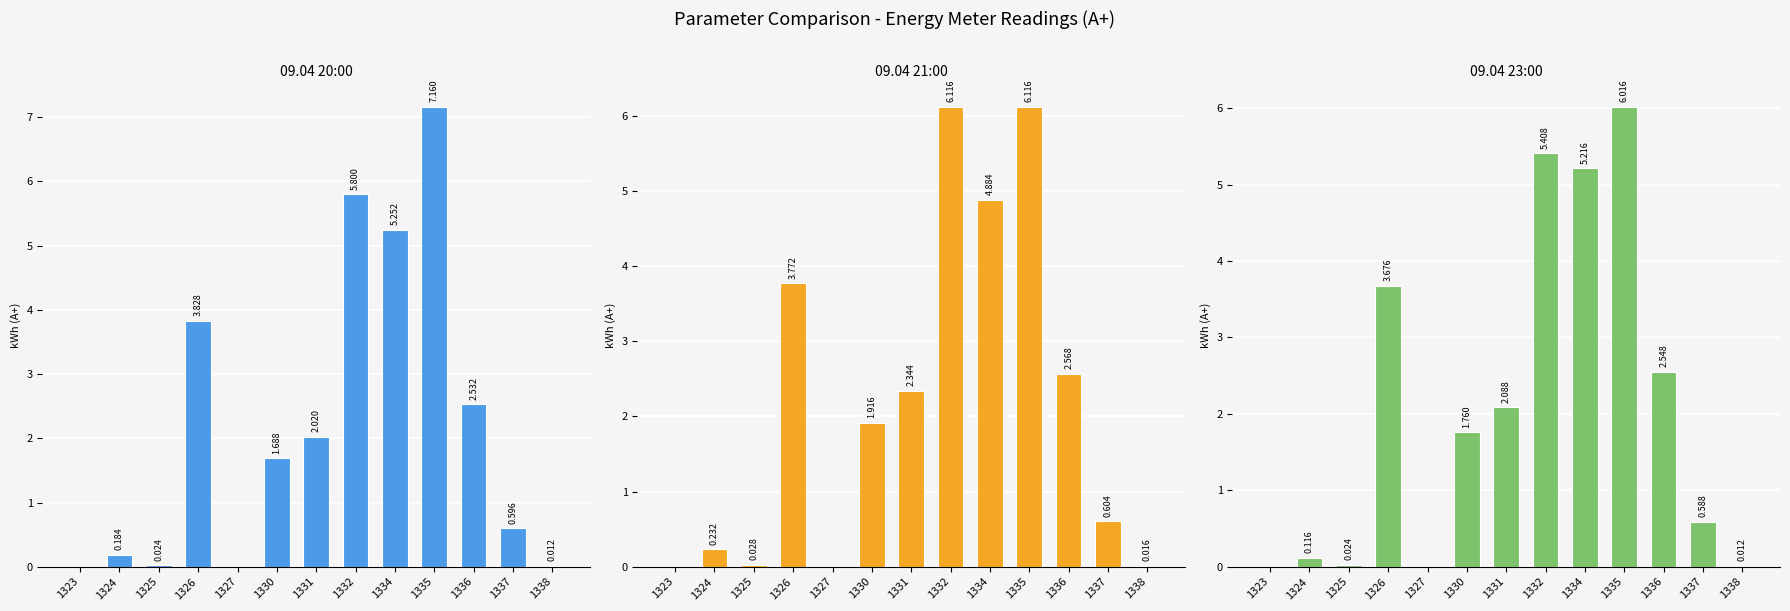

What value does the 09.04 21:00 series have at 1336?

2.6